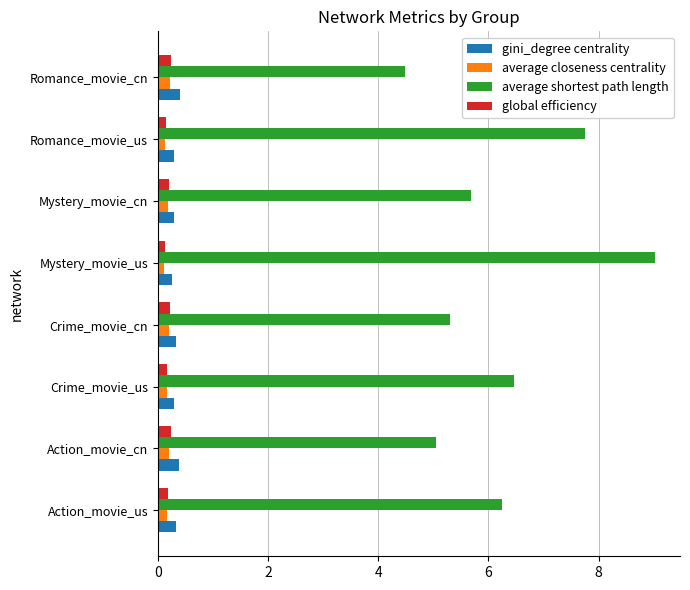

What is the minimum value shown in the chart?

0.1